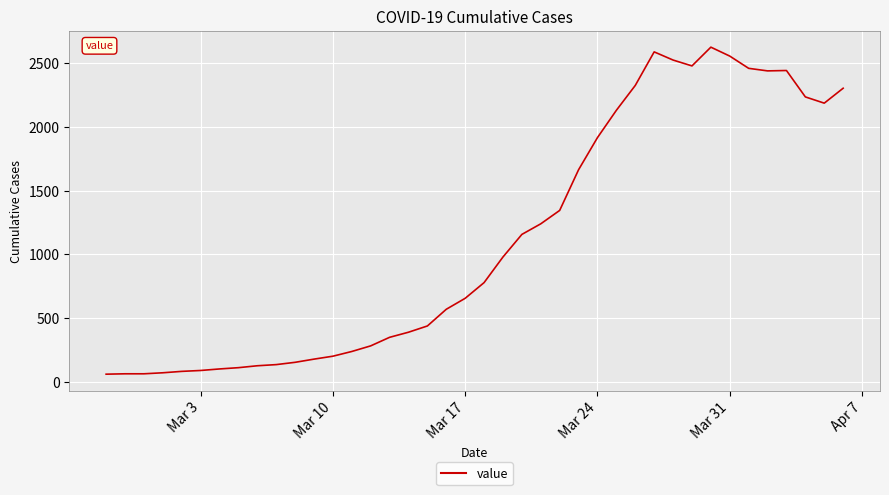

What is the minimum value shown in the chart?

61